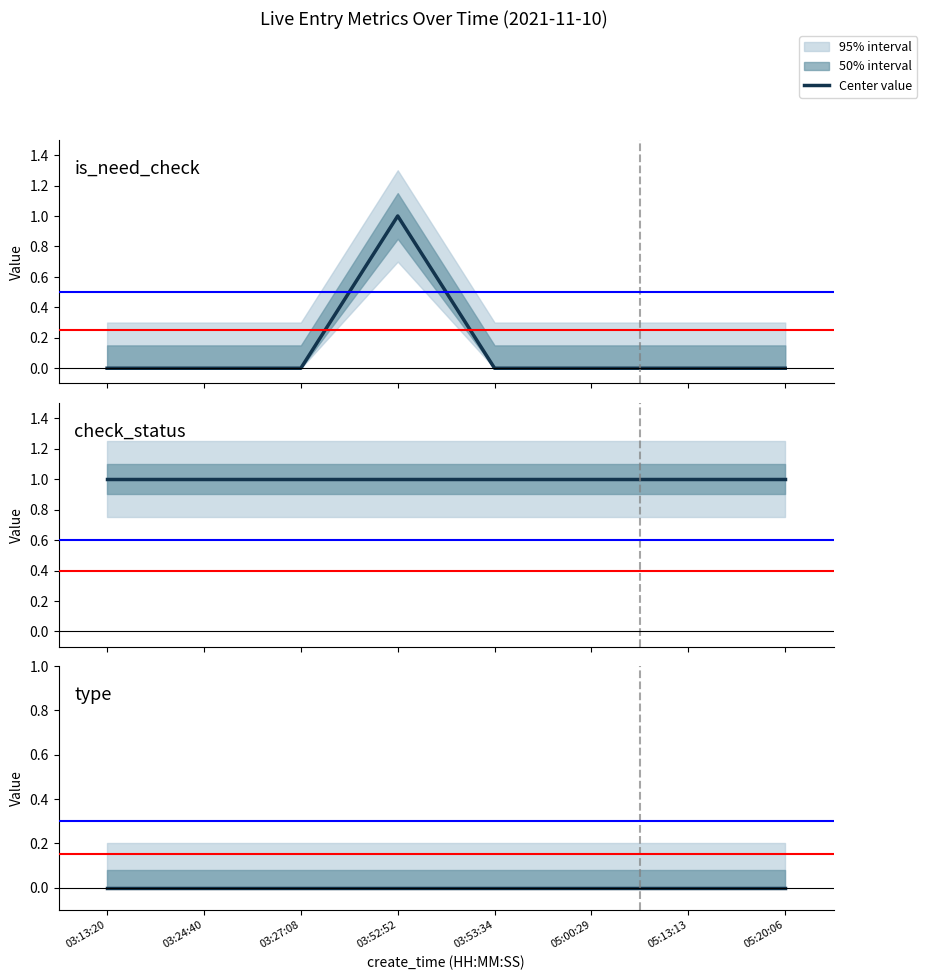

What is the label of the 8th point from the right?

03:13:20